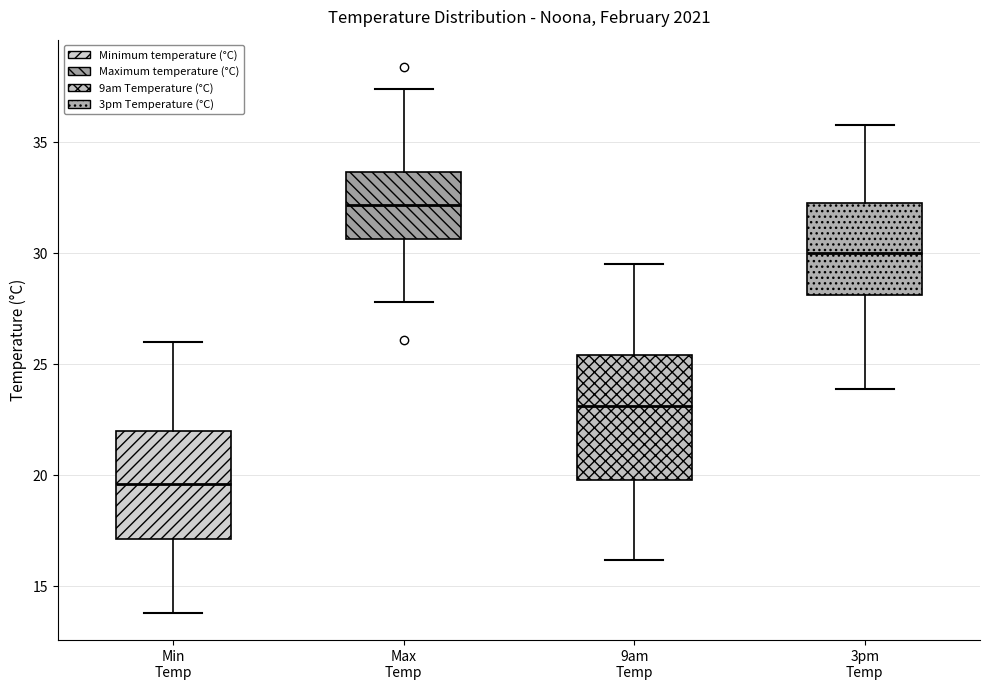

Reading left to right, read every box against the y-axis: the position of its median line, the range the box covers, and the ends of its whiskers. The values are not printed on the chart, so give them approximately, as read against the axis.

Min Temp: median 19.5, box 17.0 to 22.0, whiskers 14.0 to 26.0
Max Temp: median 32.0, box 30.5 to 33.5, whiskers 28.0 to 37.5
9am Temp: median 23.0, box 20.0 to 25.5, whiskers 16.0 to 29.5
3pm Temp: median 30.0, box 28.0 to 32.5, whiskers 24.0 to 36.0